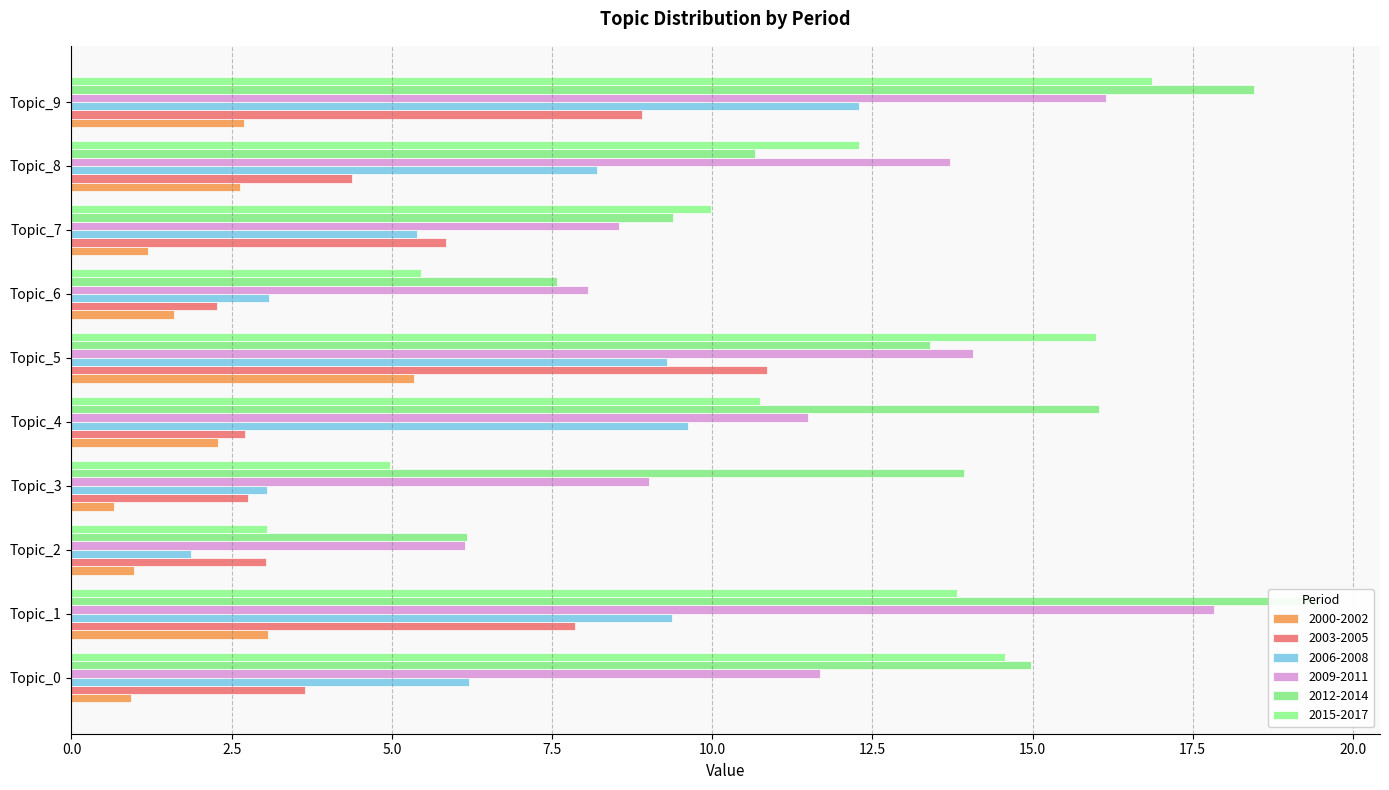

What are all the series names shown in the legend?

2000-2002, 2003-2005, 2006-2008, 2009-2011, 2012-2014, 2015-2017